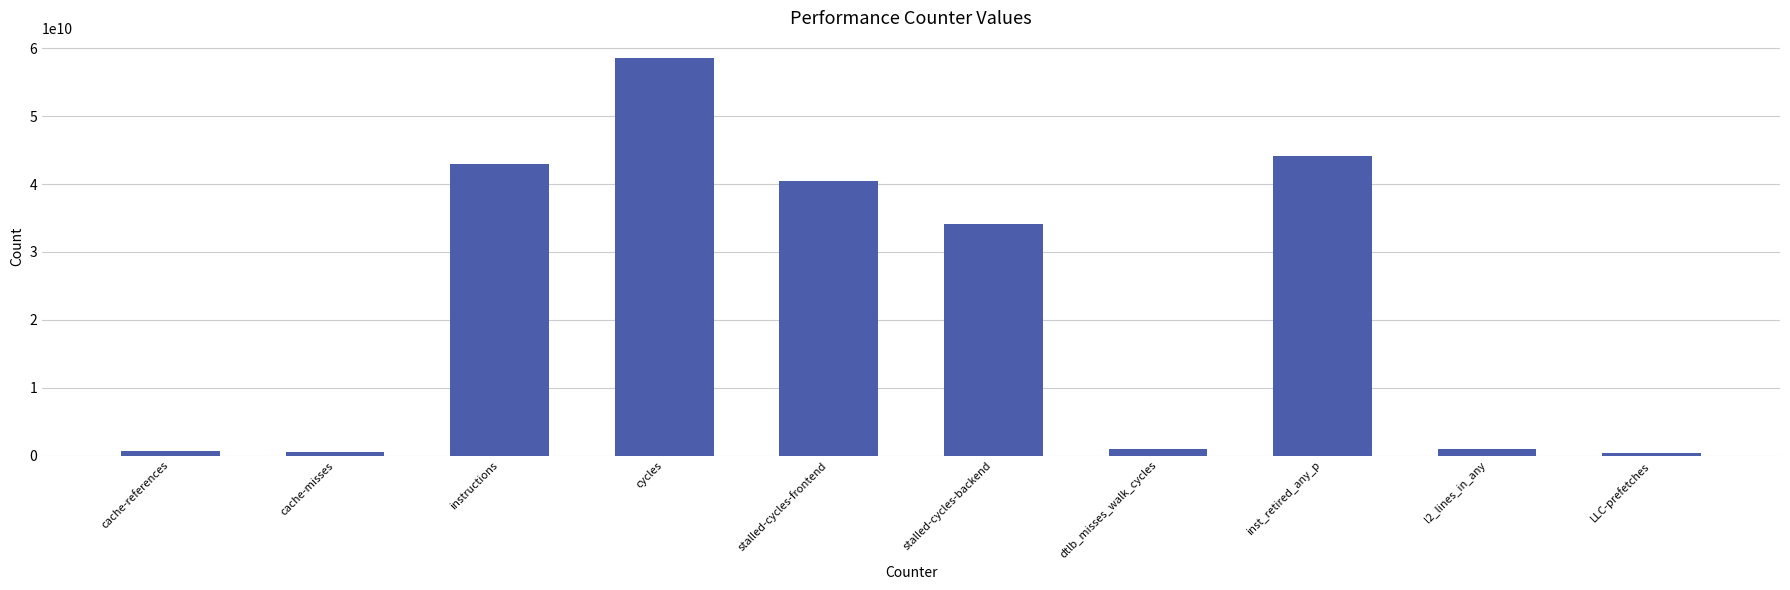

What position from the left is cycles?

4